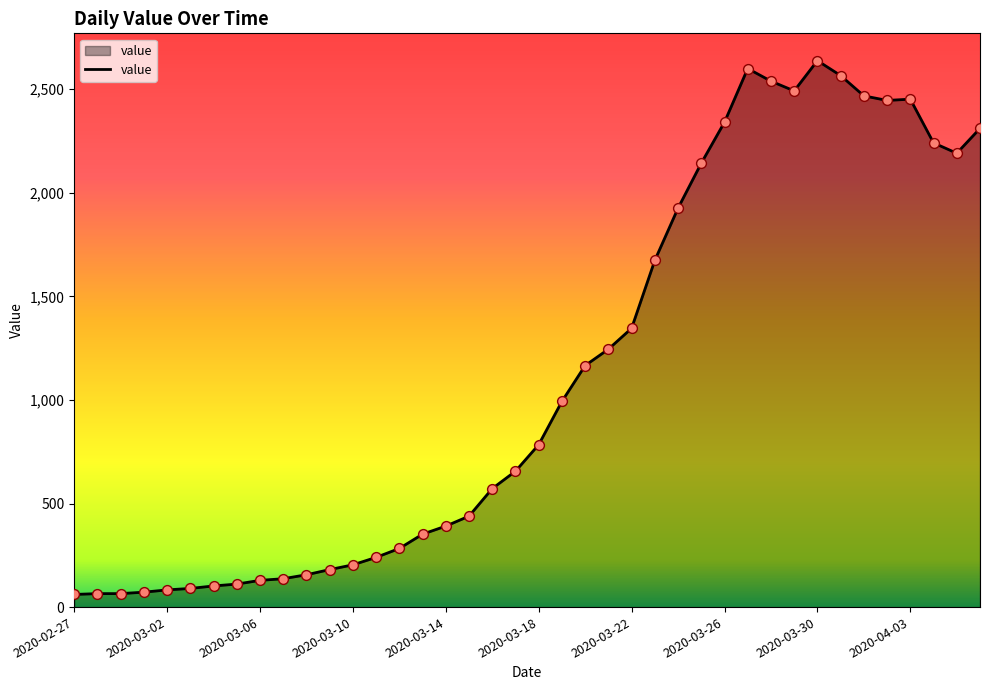

What is the difference between the maximum and minimum values?

2577